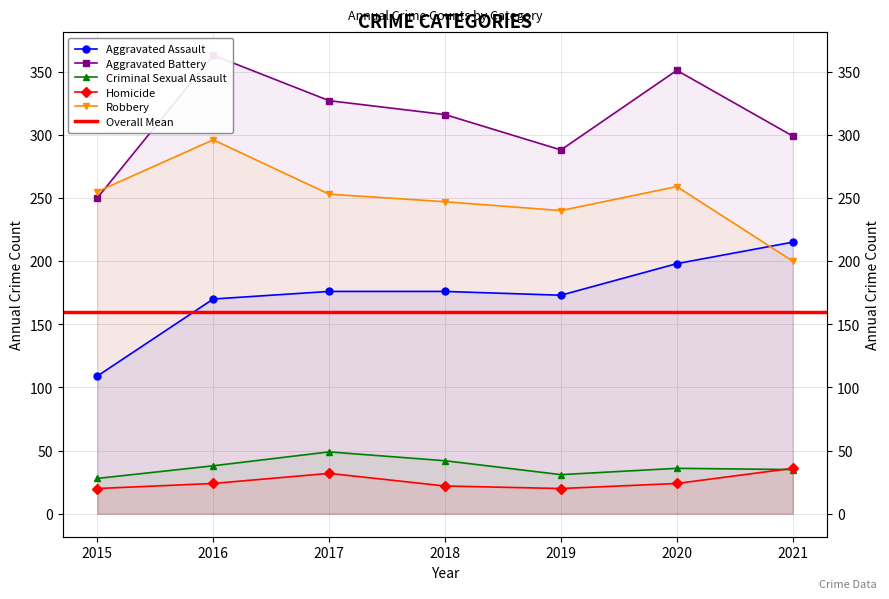

At 2015, list the series in order from largest to smallest.

Robbery, Aggravated Battery, Aggravated Assault, Criminal Sexual Assault, Homicide